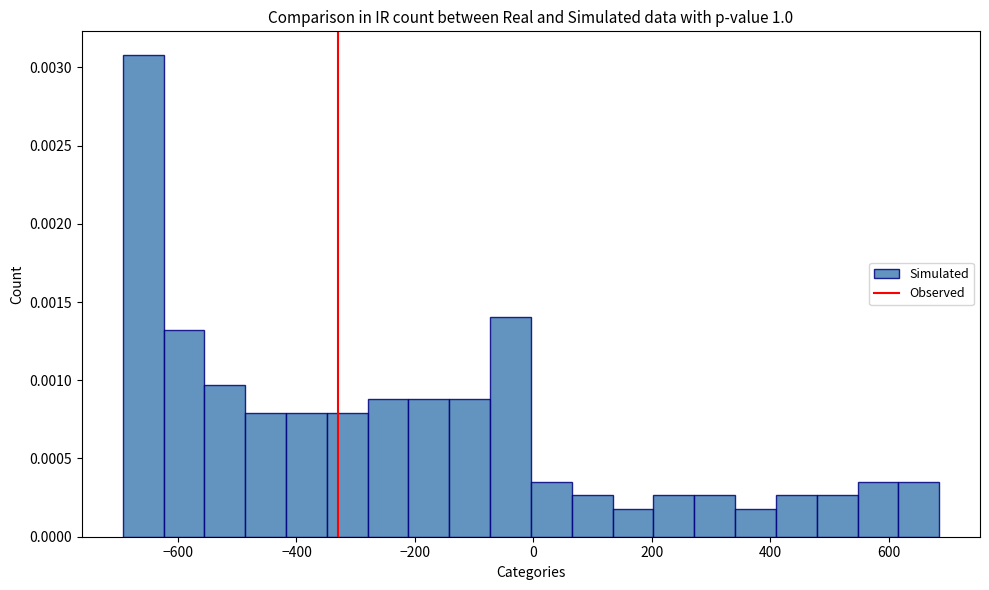

Read against the x-axis, roughly where is the centre of the tallest bar?

-660